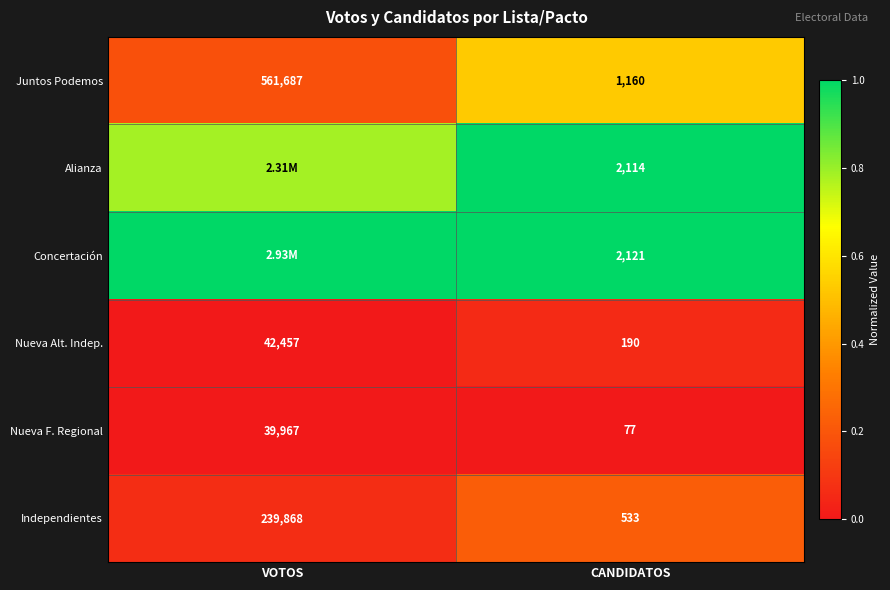

Is it true that Juntos Podemos equals 0.1 at VOTOS?

False